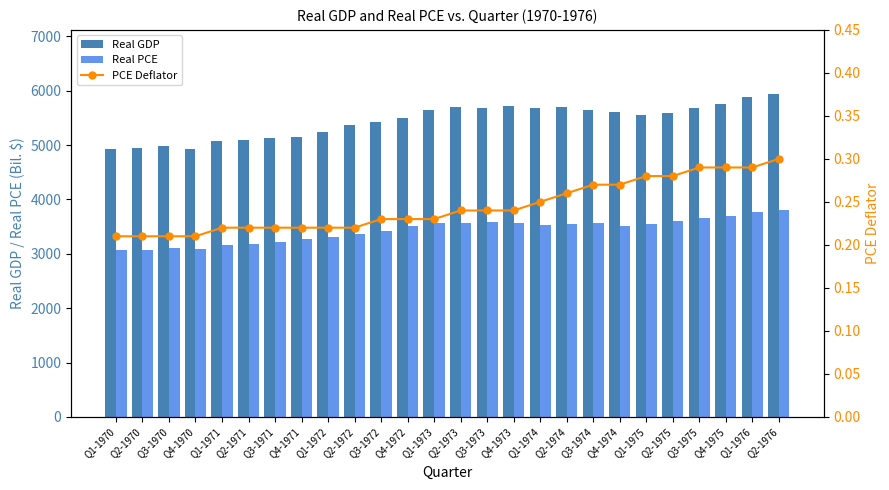

True or false: Real PCE has a value of 3577.9 at Q3-1973.

True